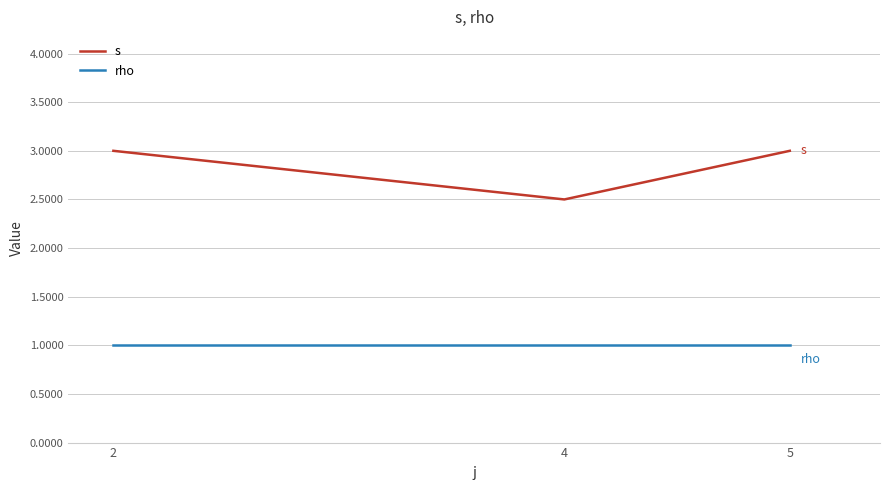

What is the greatest value displayed?

3.0